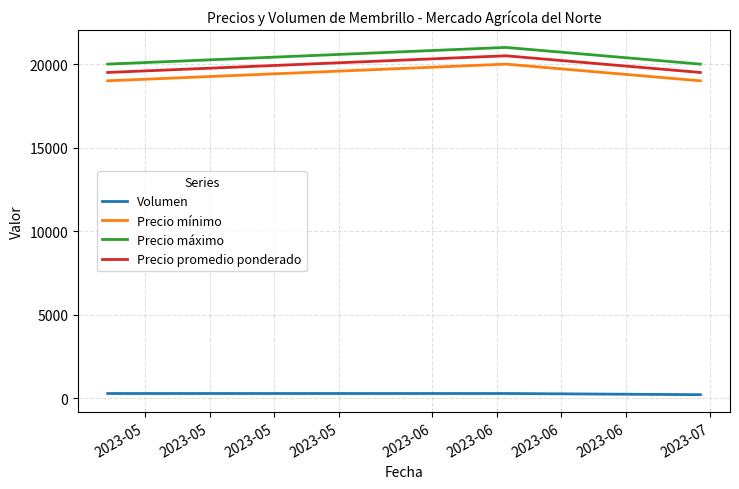

What is the minimum value for Precio mínimo?

19000